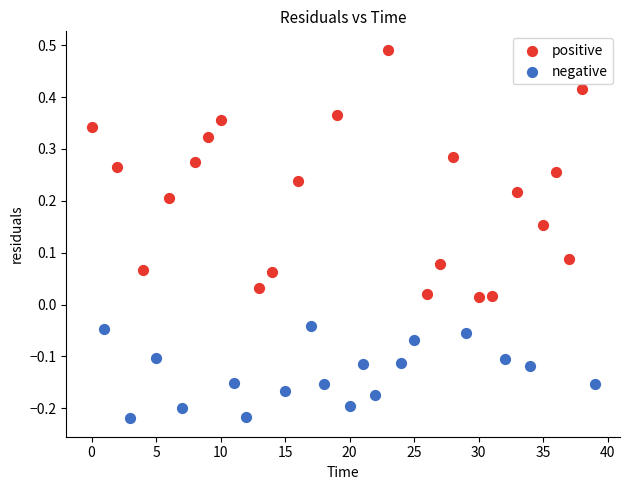

Which series has the largest Y range (max minus min)?

positive